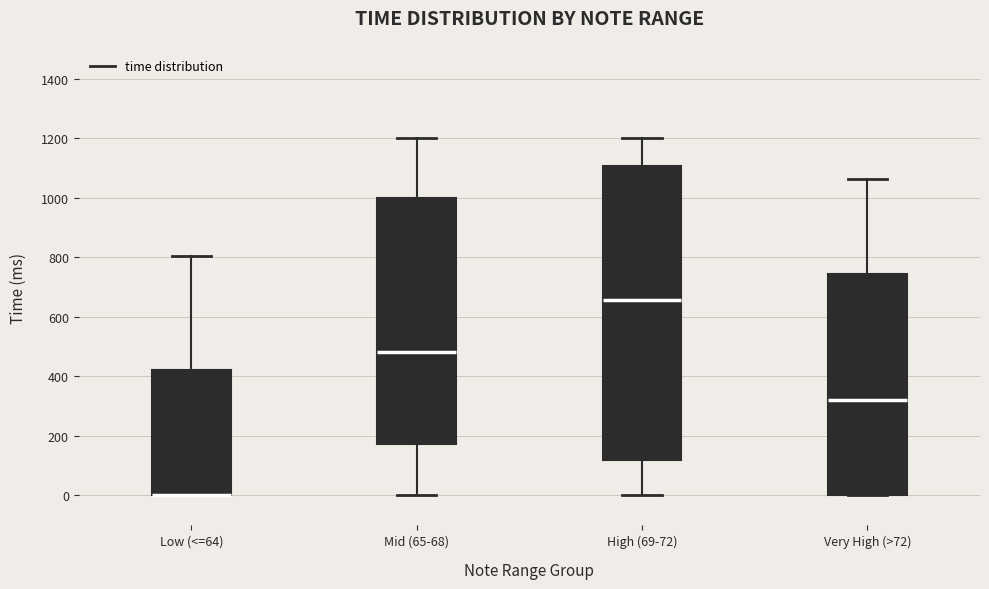

Which box is the tallest, from its lower edge to its upper edge?

High (69-72)